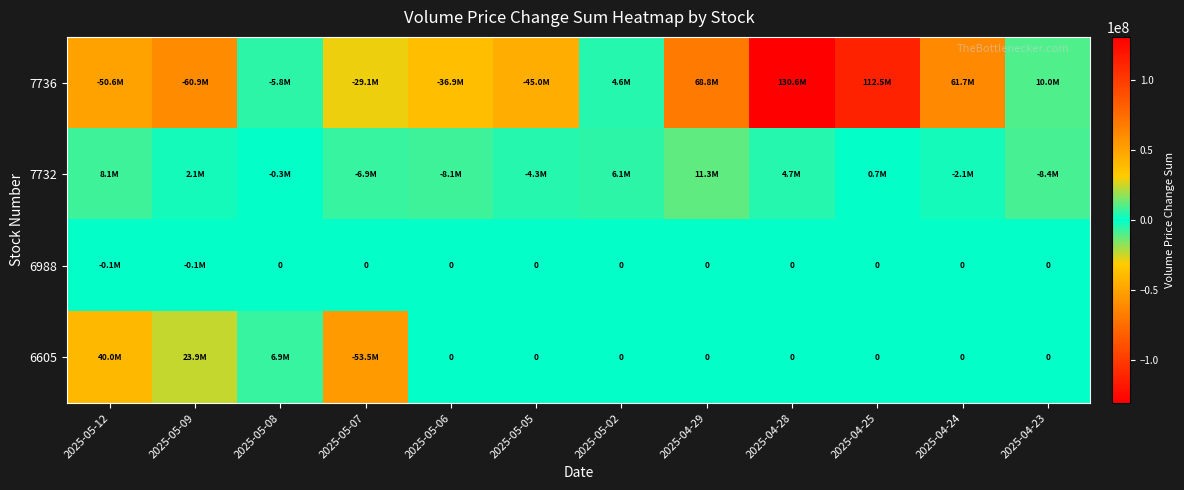

Rank the categories by 6988 value from highest to lowest.

2025-05-08, 2025-05-07, 2025-05-06, 2025-05-05, 2025-05-02, 2025-04-29, 2025-04-28, 2025-04-25, 2025-04-24, 2025-04-23, 2025-05-12, 2025-05-09